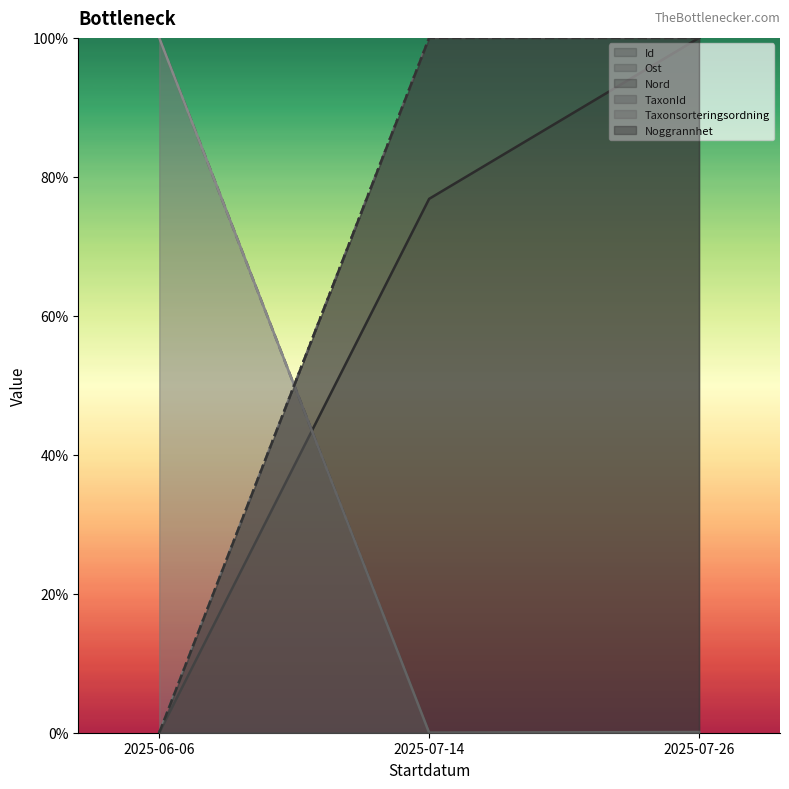

Does the chart display data point markers on the line(s)?

No